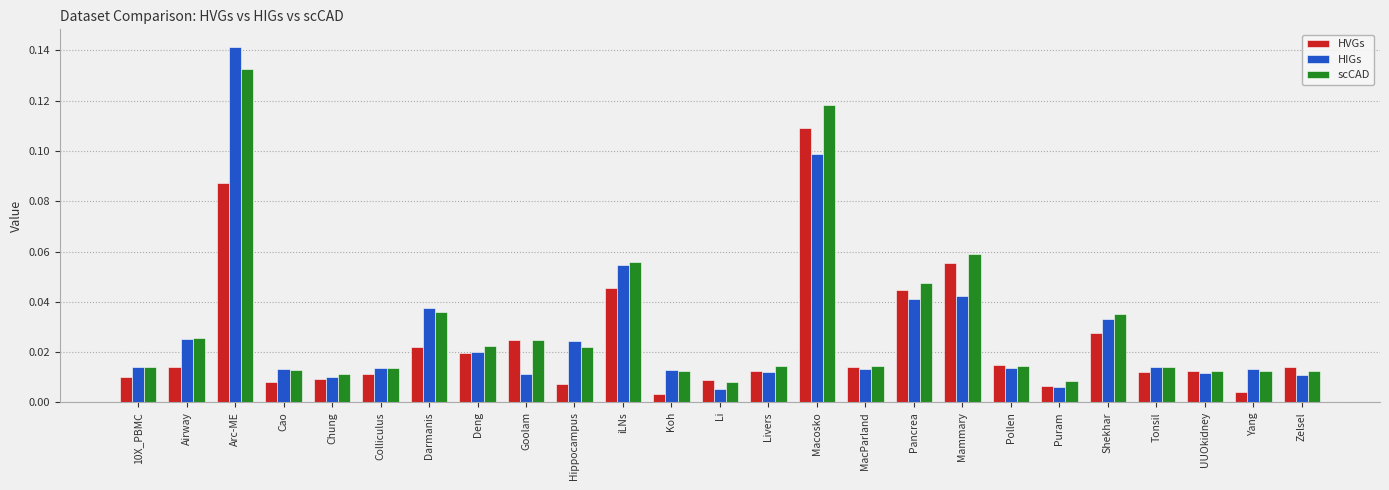

At how many categories does at least one series exceed 0?

25